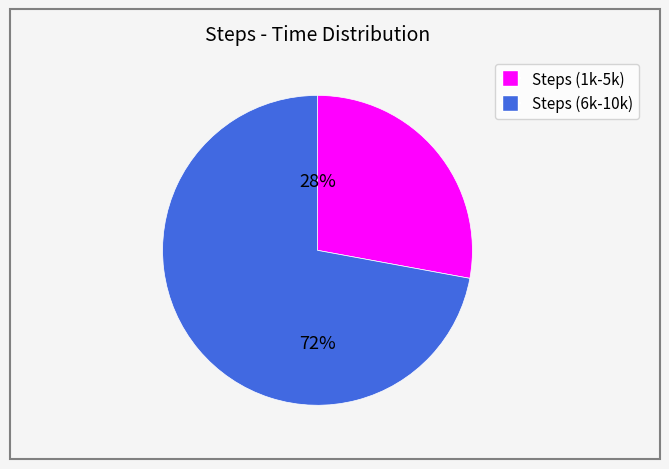

To the nearest percent, what is the difference between the largest and smallest slice percentages?

44%